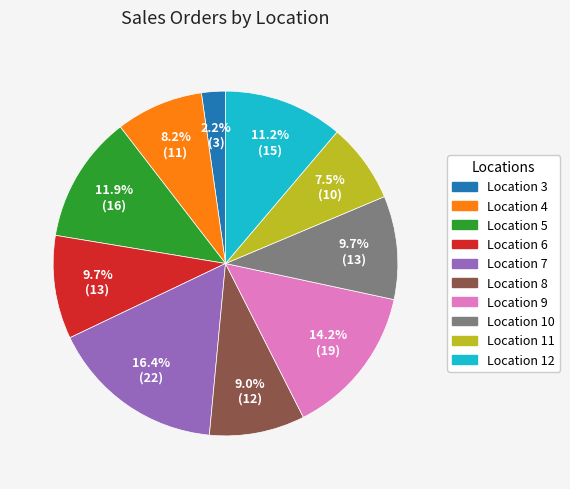

To the nearest percent, what is the combined percentage of Location 7 and Location 9?

31%